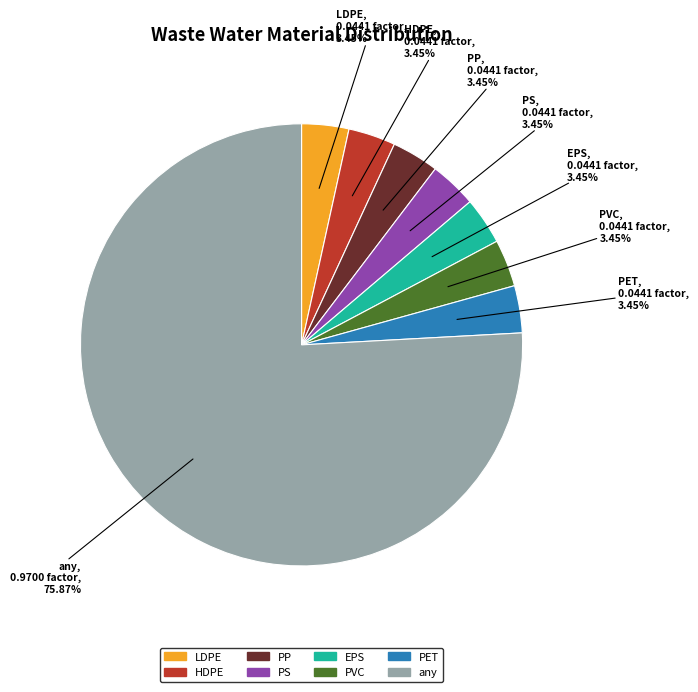

Which category accounts for the majority?

any